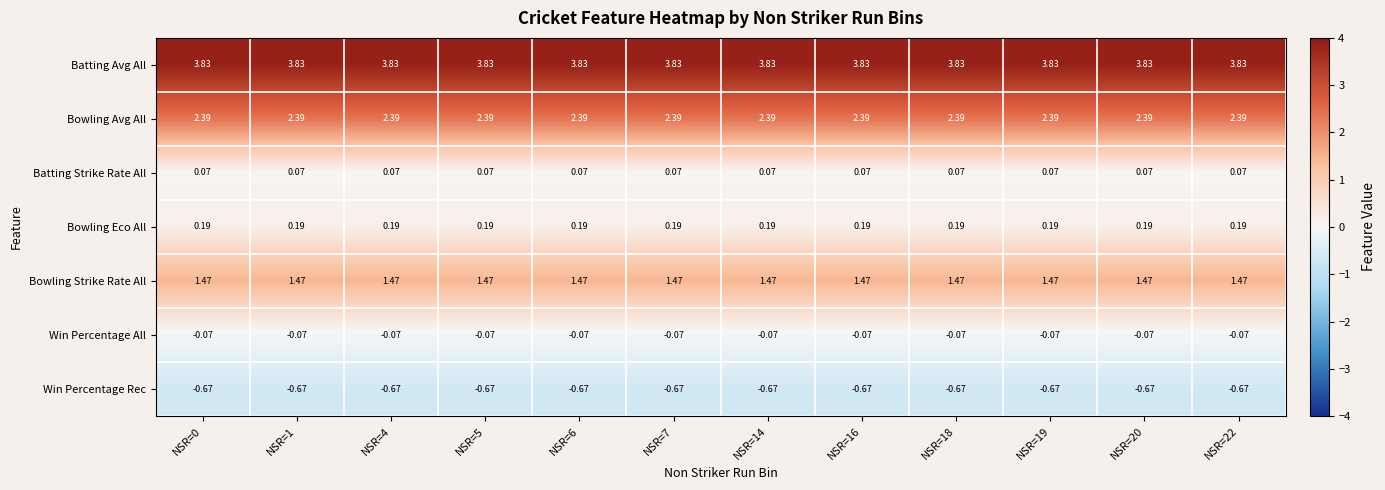

Is the value of Win Percentage Rec at NSR=7 greater than the value of Bowling Avg All at NSR=16?

No